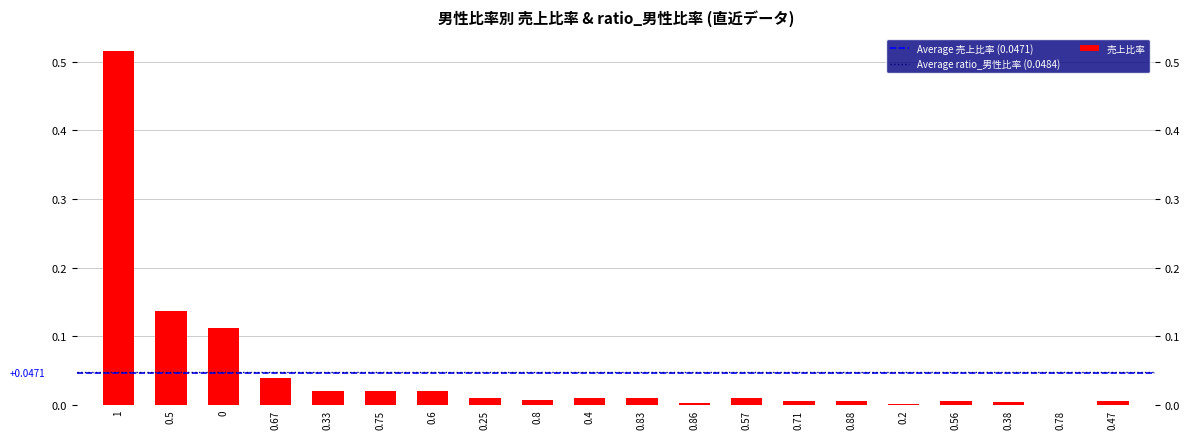

Reading left to right, transcribe all the data shown in this chart.

0.5	0.1	0.1	0.0	0.0	0.0	0.0	0.0	0.0	0.0	0.0	0.0	0.0	0.0	0.0	0.0	0.0	0.0	0.0	0.0